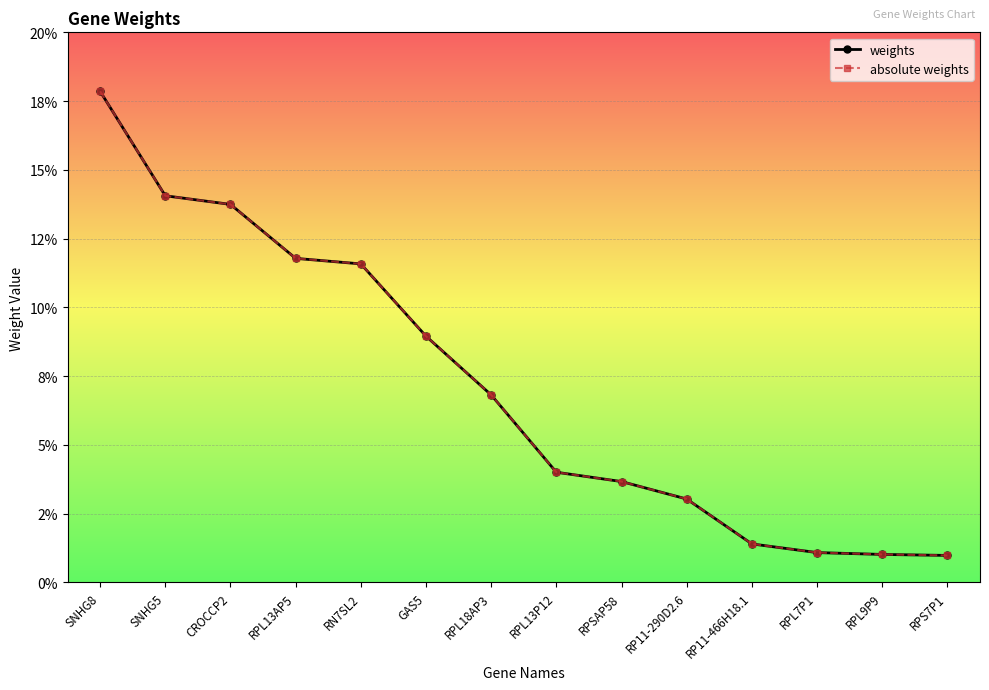

True or false: weights has more than 1 points higher than both neighbors.

False